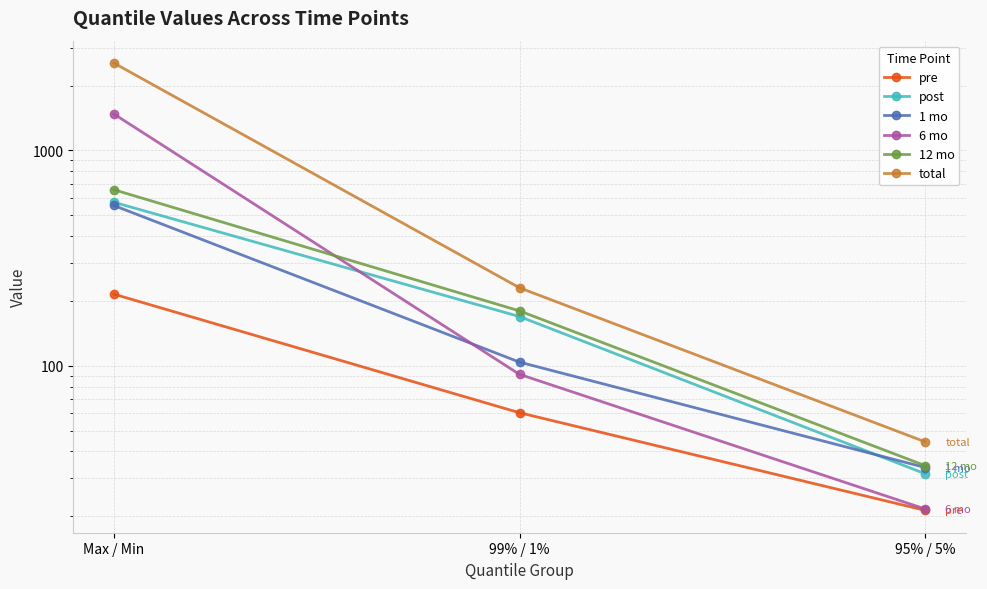

Where is total nearest to the value 1296?

99% / 1%